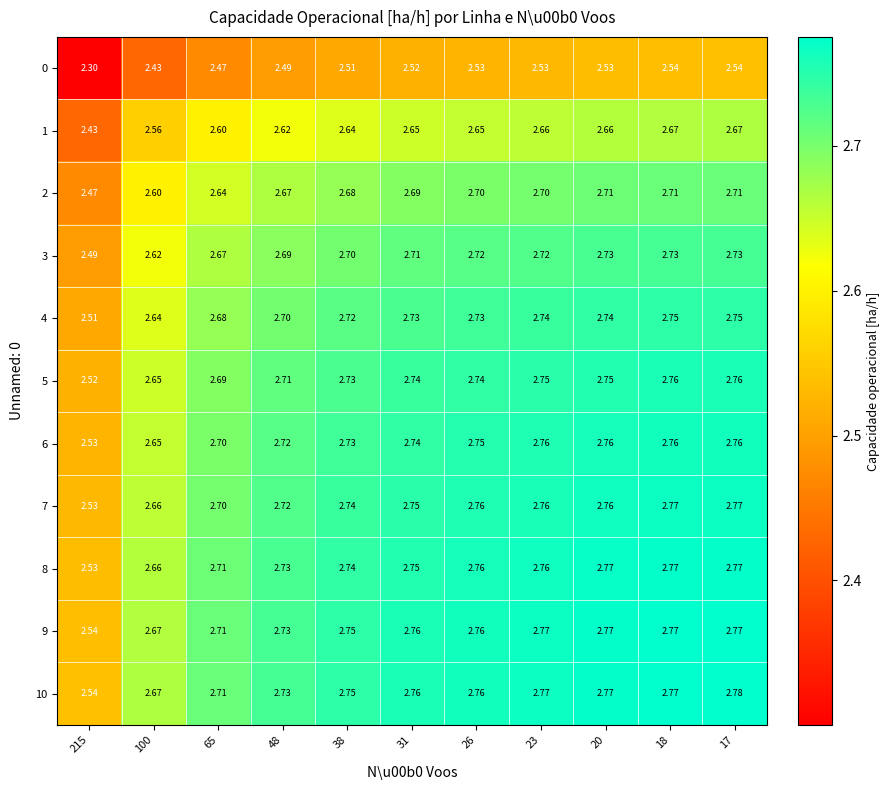

Is the value of 8 at 18 greater than the value of 3 at 31?

Yes